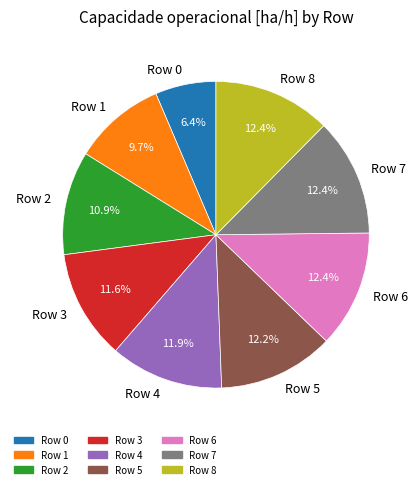

Is the sum of Row 7 and Row 5 greater than half?

No